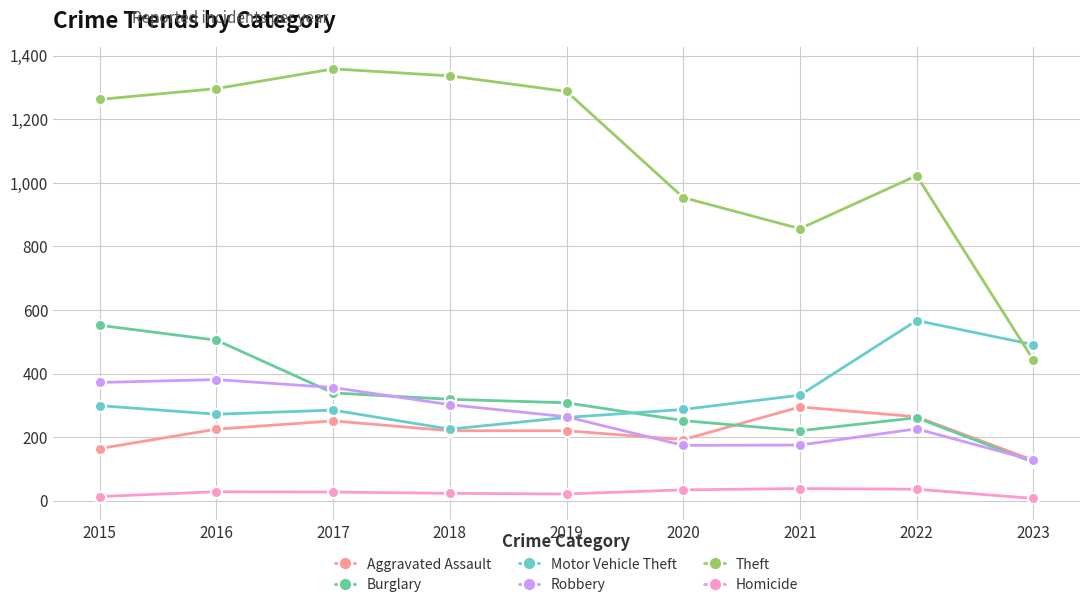

What is the approximate value of Theft at 2015, to the nearest 50?

1250